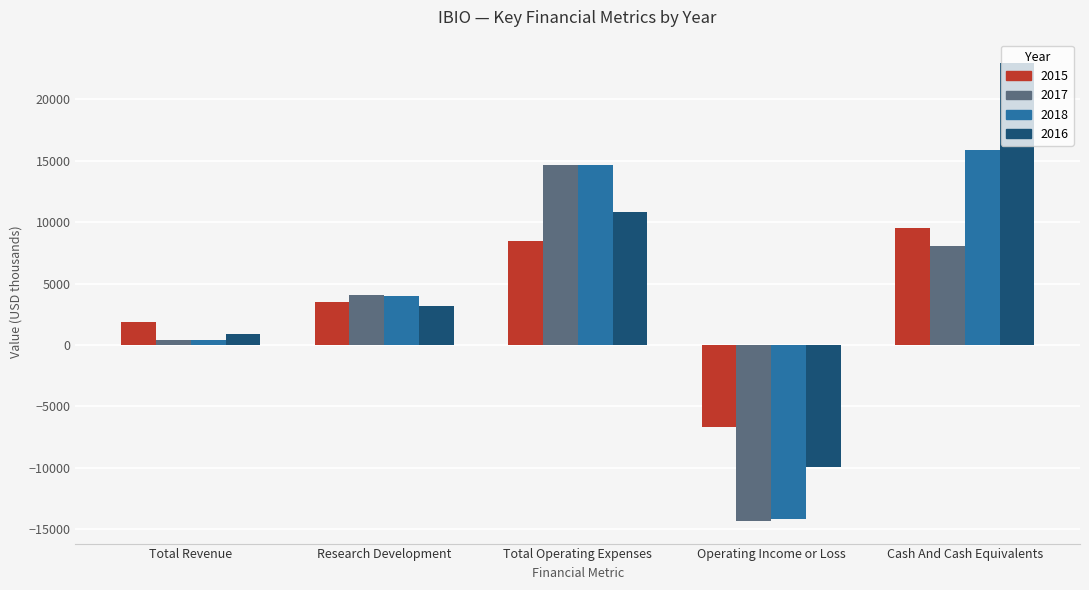

What is the total value across all series at Operating Income or Loss?

-45100